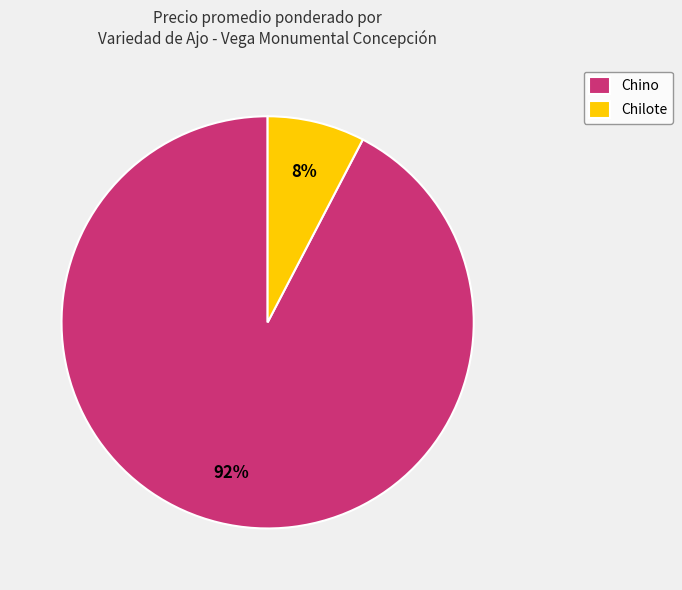

To the nearest percent, what percentage of the pie is Chino?

92%